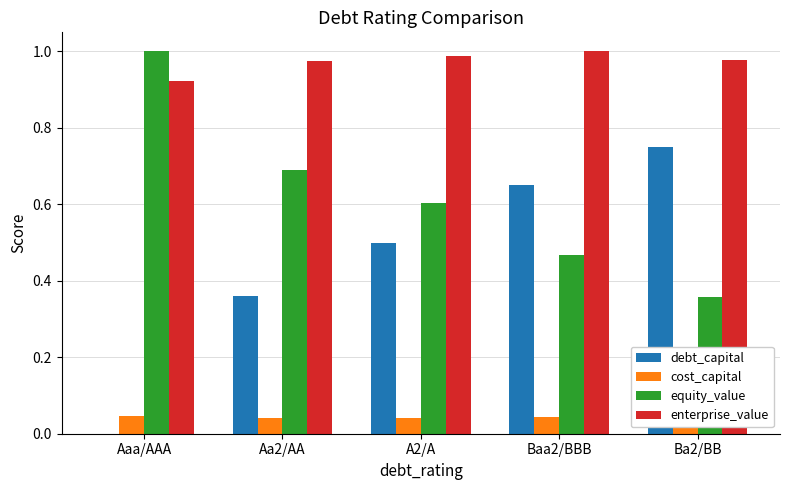

What is the maximum value shown in the chart?

1.0